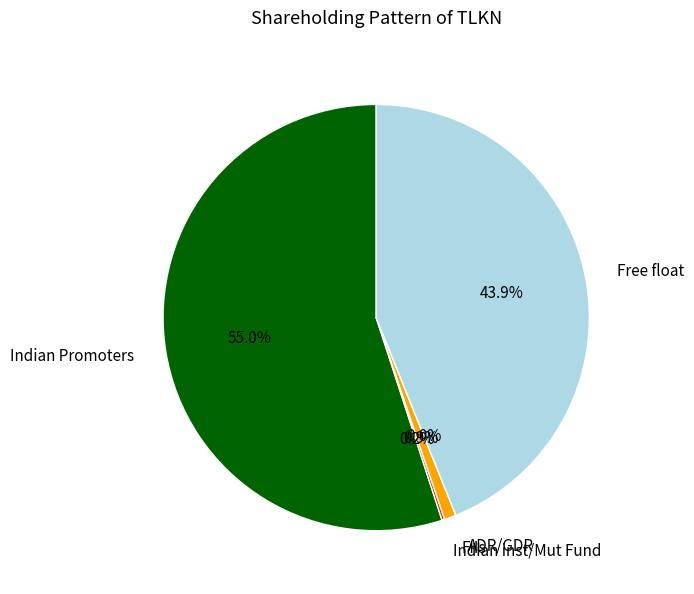

Rank the categories by value from lowest to highest.

ADR/GDR, Indian inst/Mut Fund, FIIs, Free float, Indian Promoters